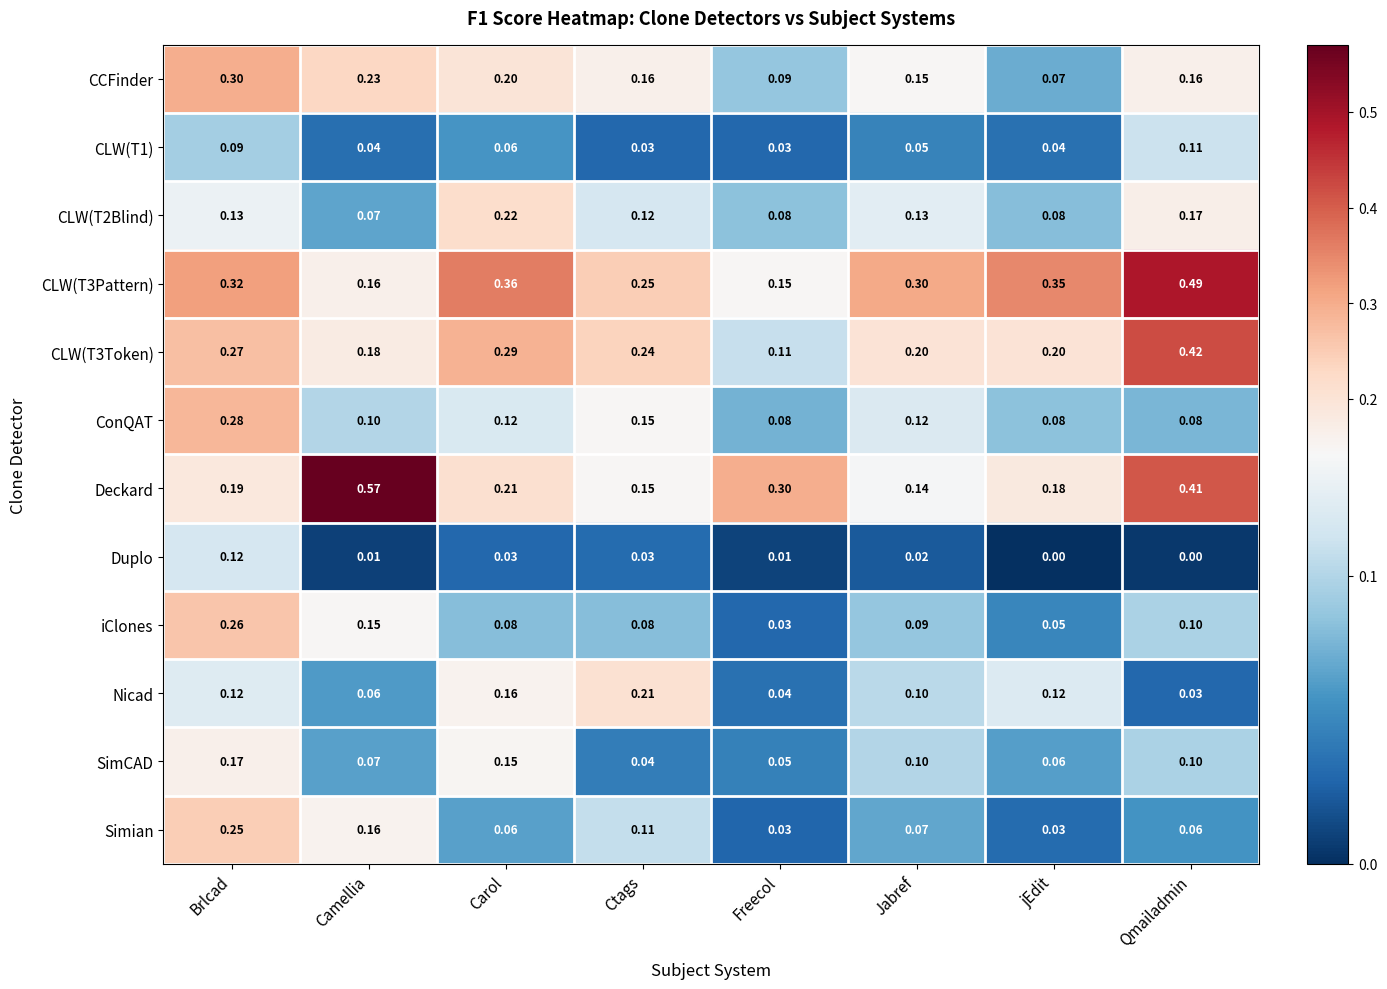

Which series has the widest spread of values?

Deckard